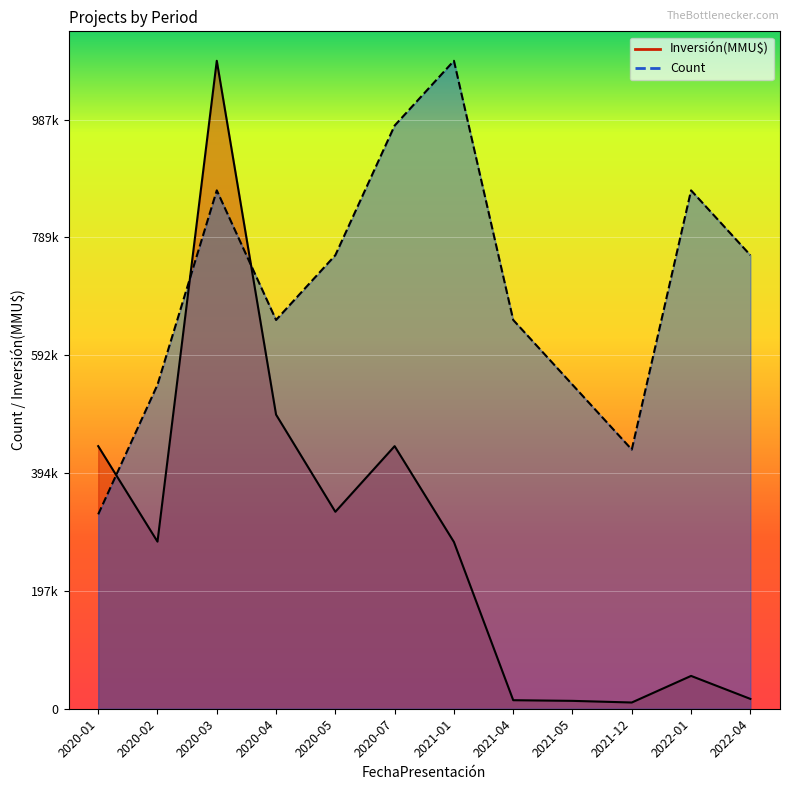

Which series has the largest range (max minus min)?

Inversión(MMU$)